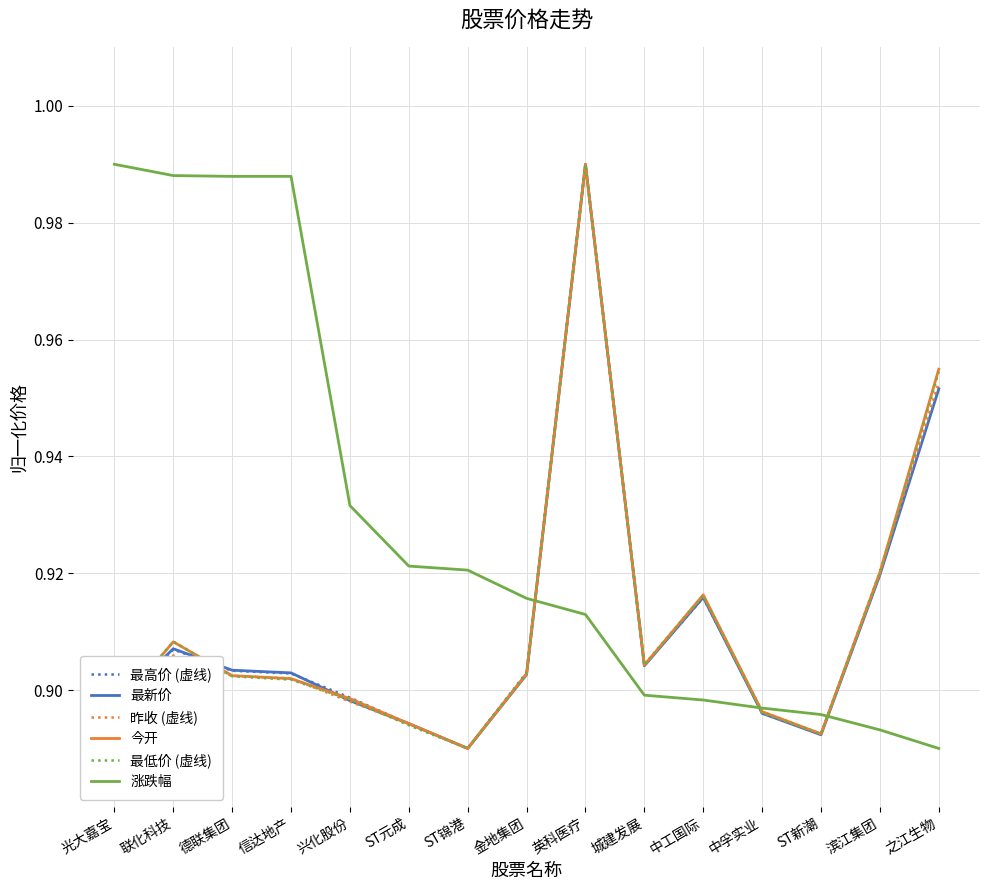

Where is 最高价 (虚线) nearest to the value 0?

ST锦港